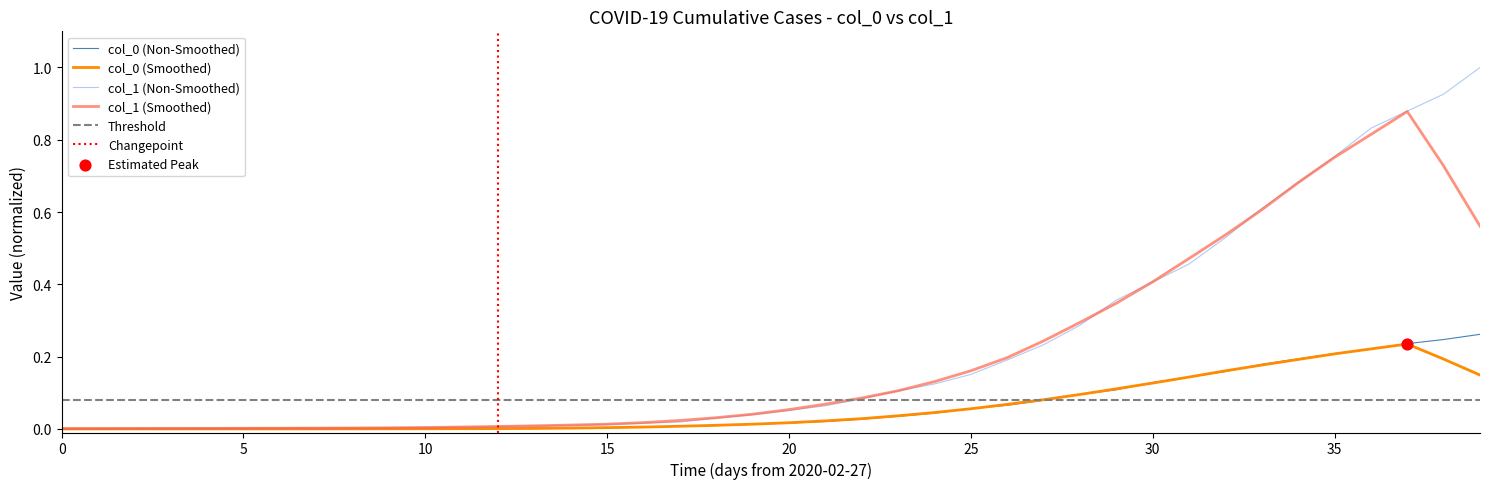

At which category is the sum across all series the highest?

2020-04-06